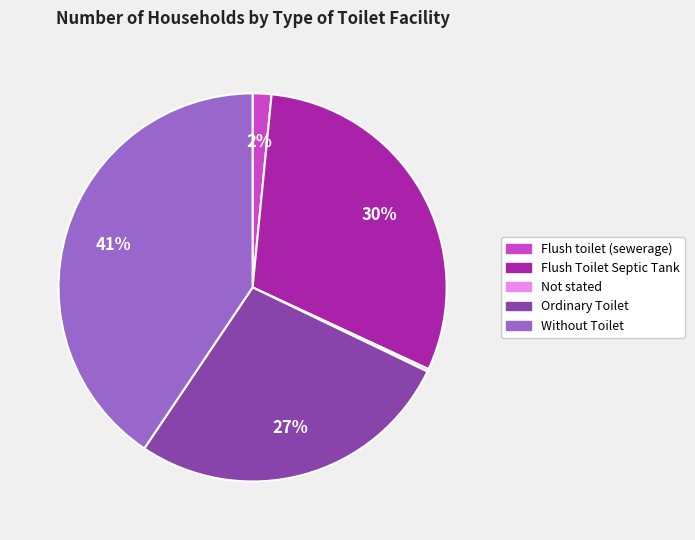

Which has a higher value, Ordinary Toilet or Without Toilet?

Without Toilet